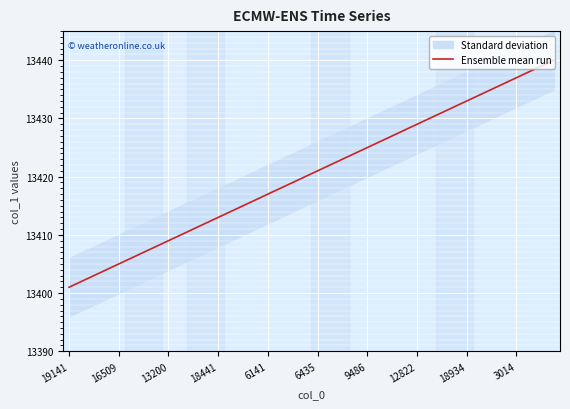

What is the lowest value of the Ensemble mean run series?

13401